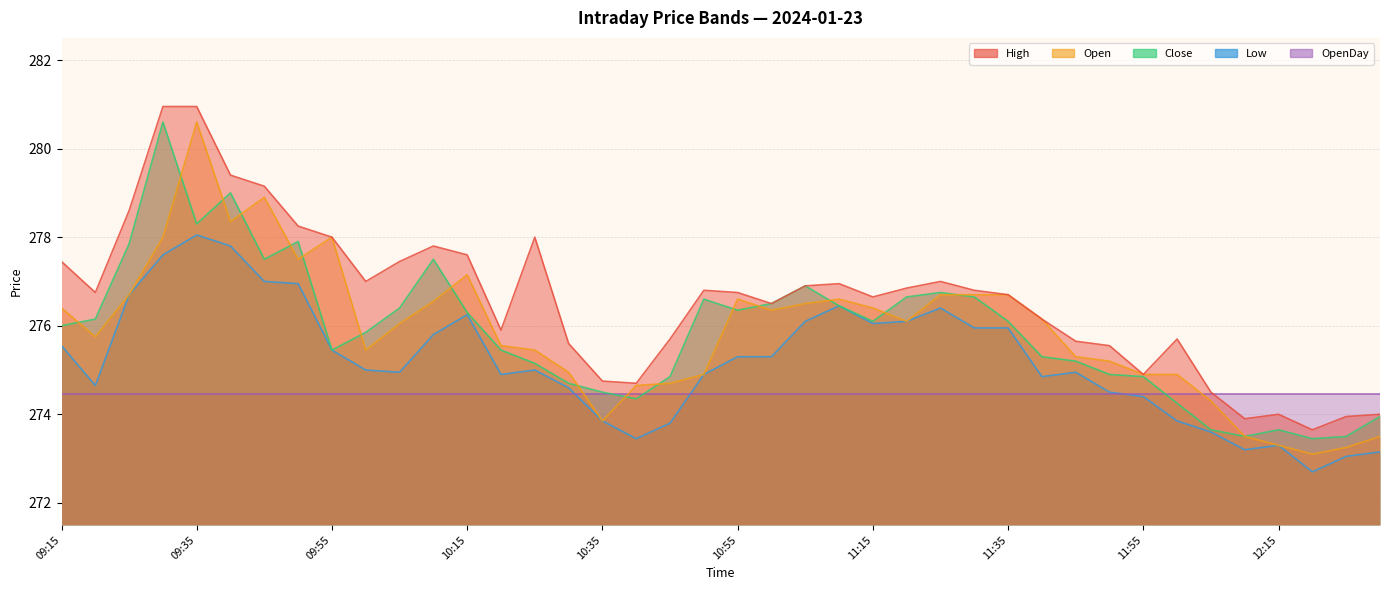

What is the sum of all Low values?

11007.4